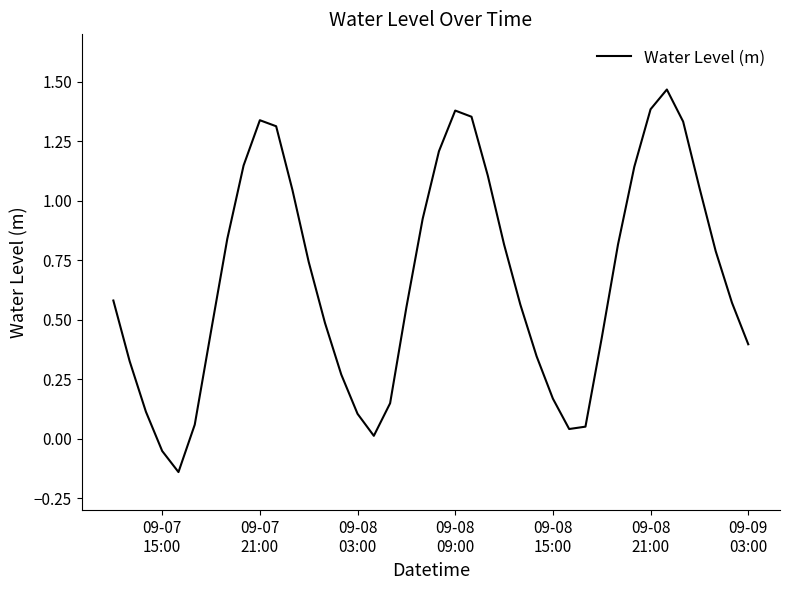

What is the sum of all values?

26.7